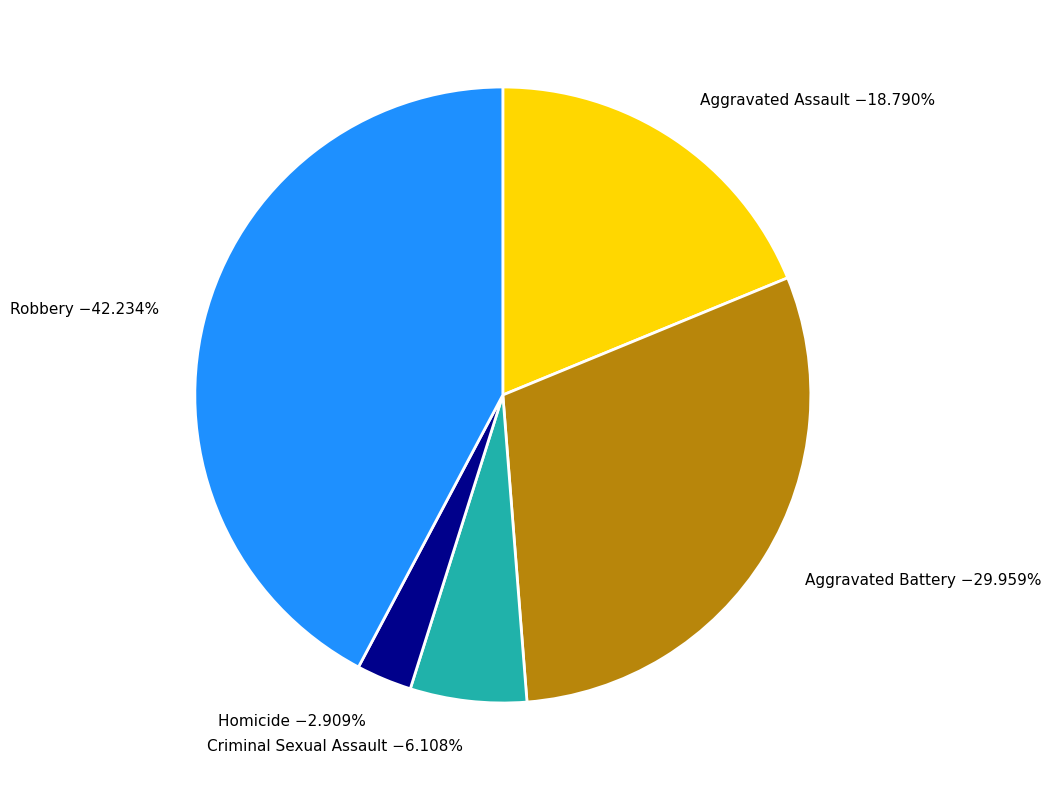

Does any single category account for the majority?

No